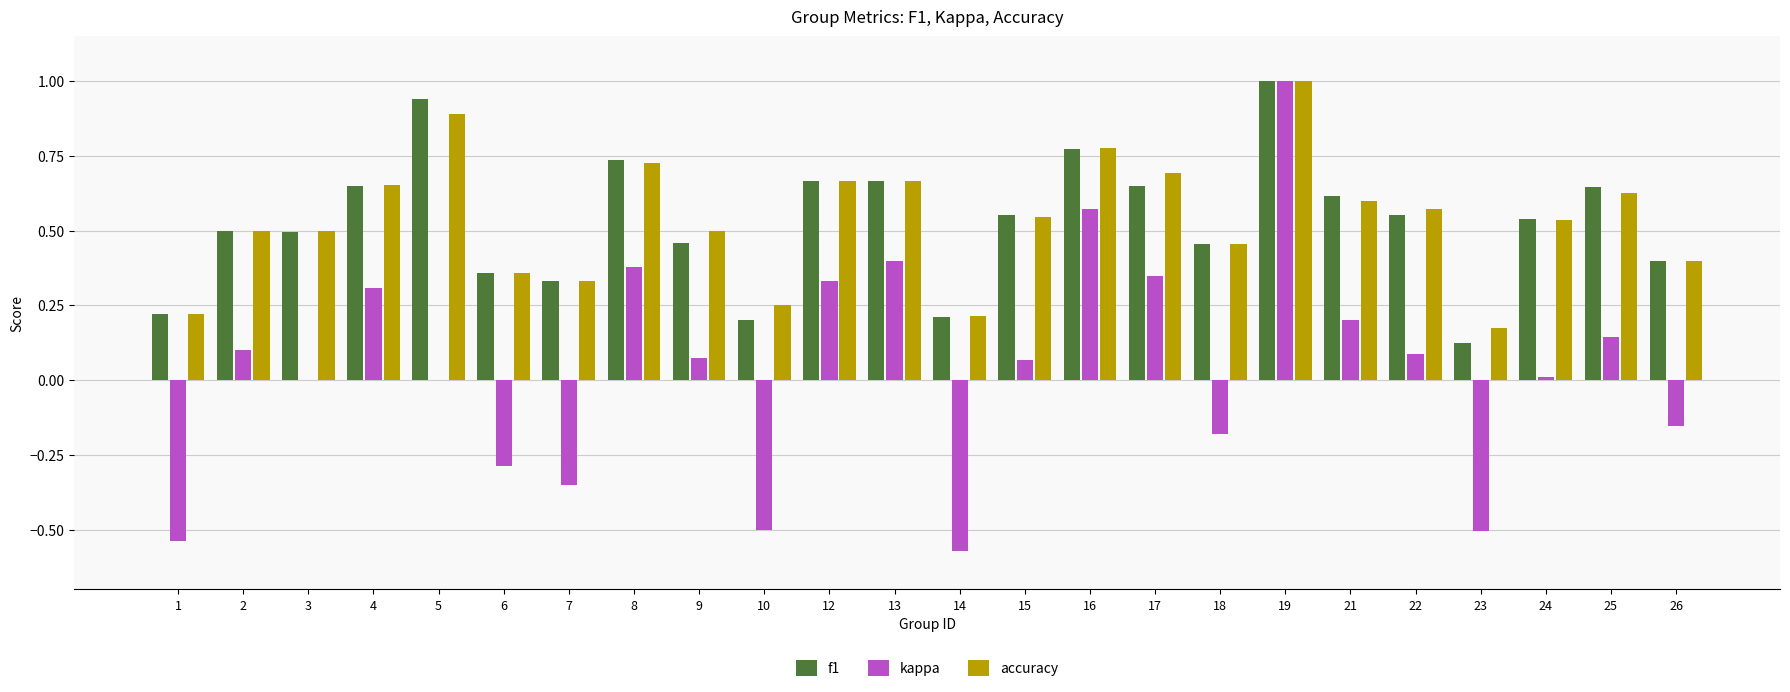

What is the sum of all f1 values?

12.8